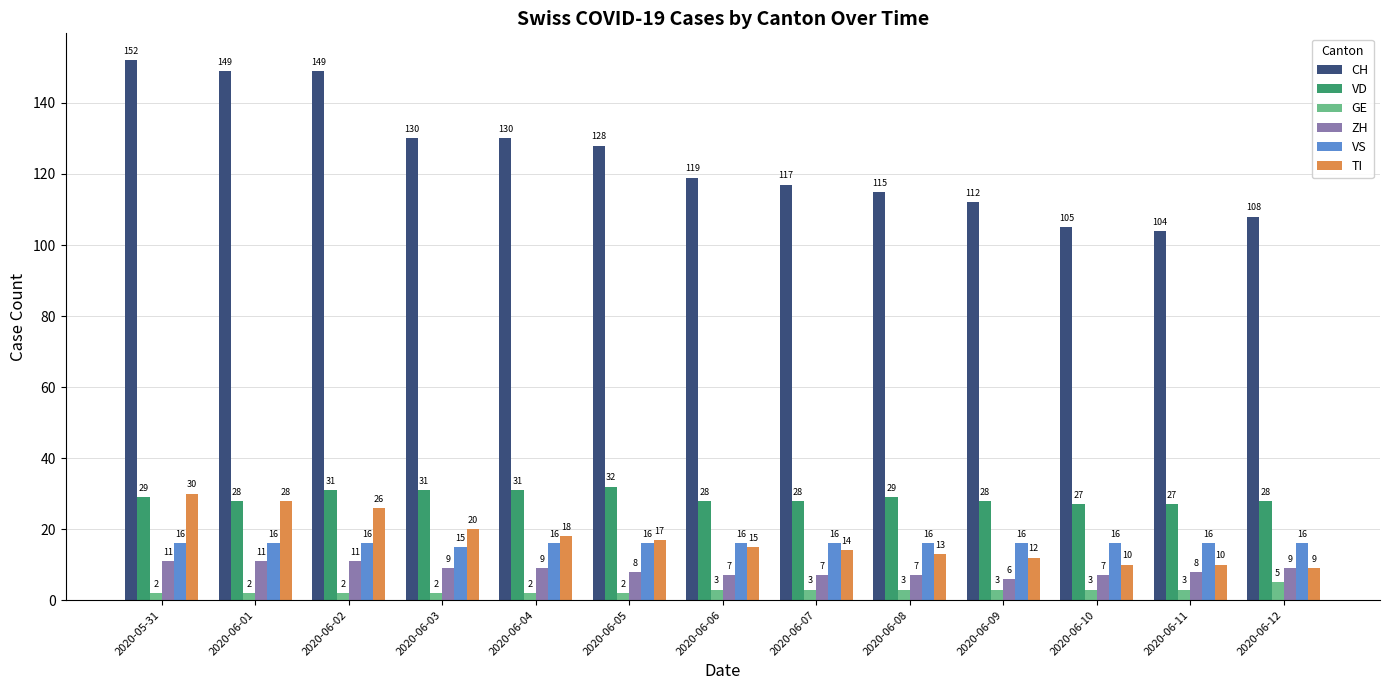

Is the value of GE at 2020-06-01 greater than the value of CH at 2020-06-01?

No